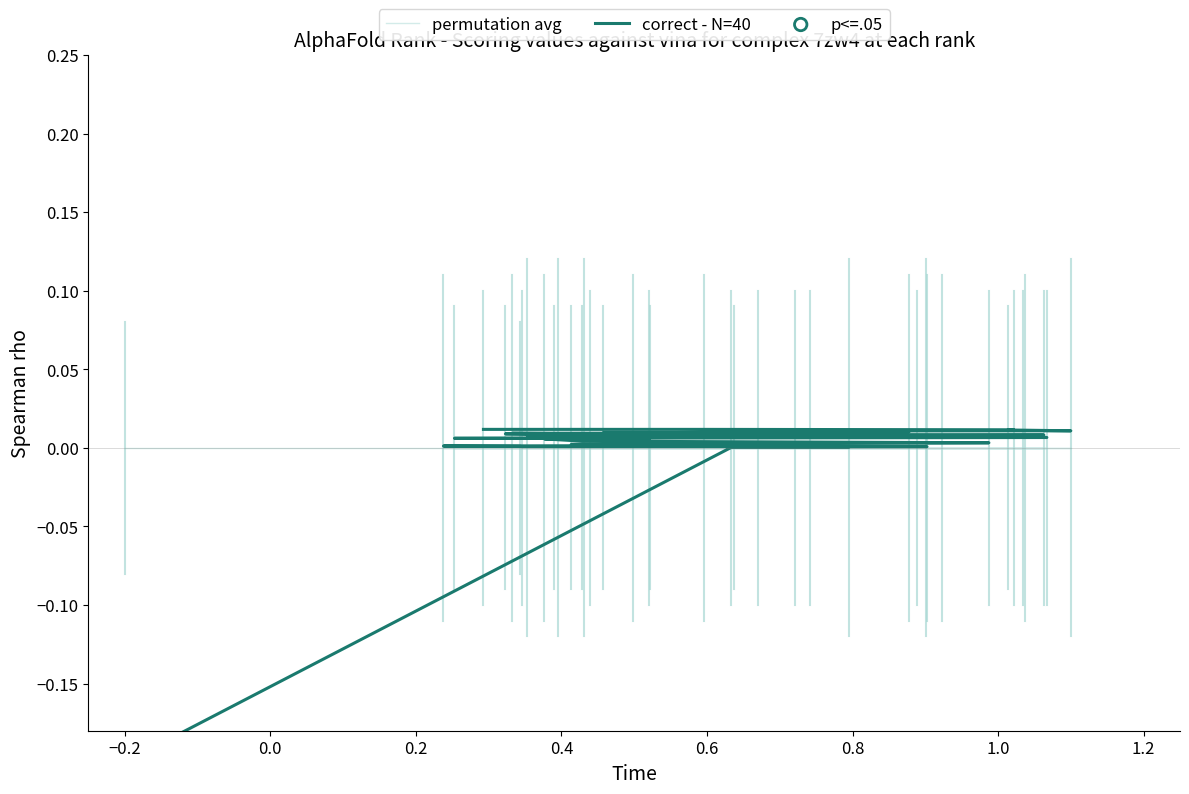

Which series reaches the minimum Y coordinate?

correct - N=40